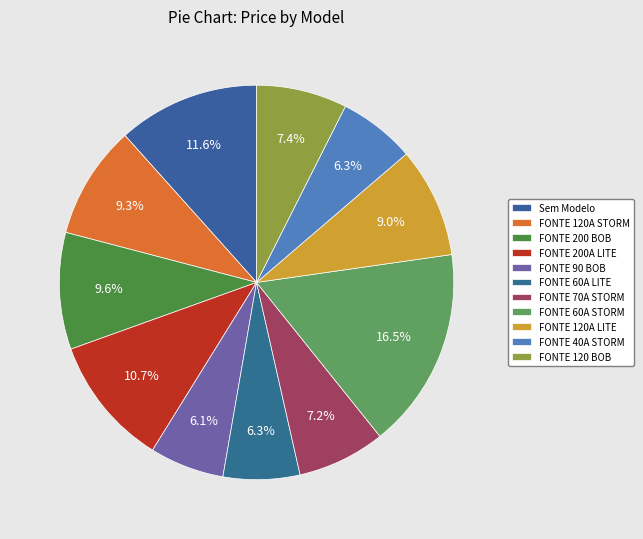

What percentage is the FONTE 120A LITE slice, to the nearest percent?

9%